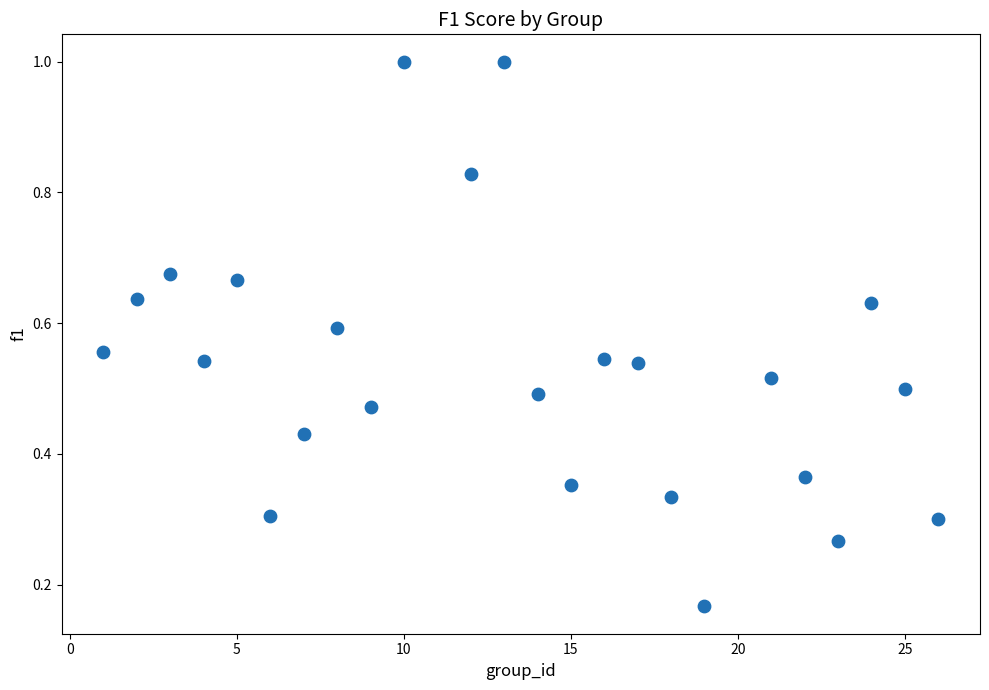

What is the range of X values (max minus min)?

25.0